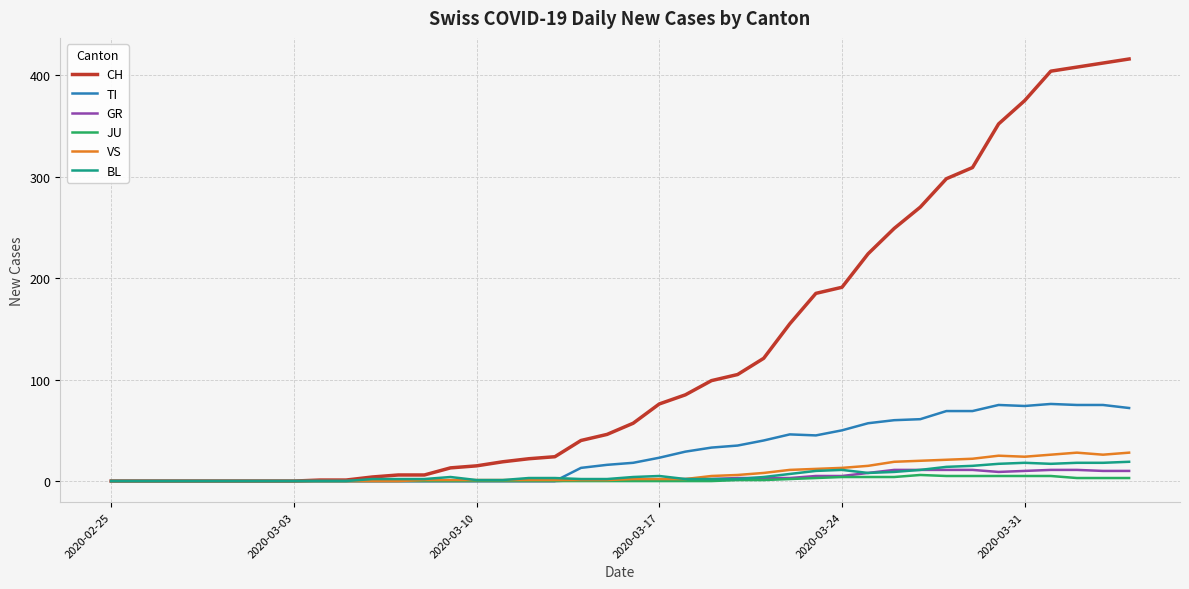

Which series has the widest spread of values?

CH